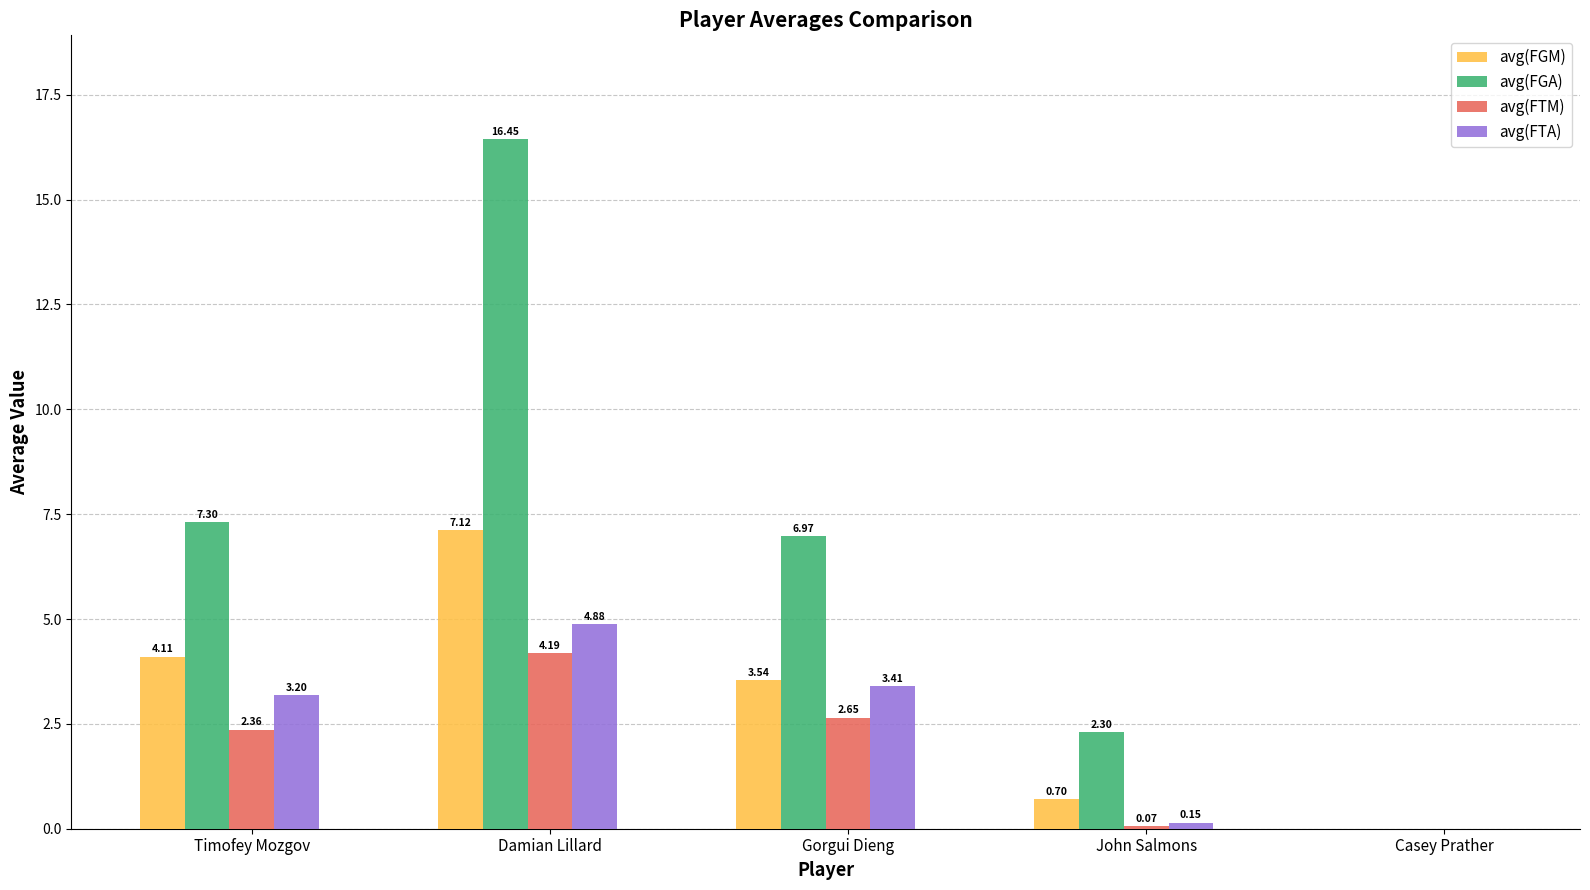

What is the sum of all avg(FTM) values?

9.3